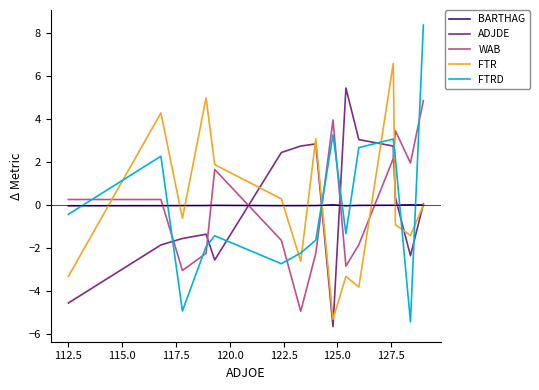

What is the smallest value displayed?

-5.6